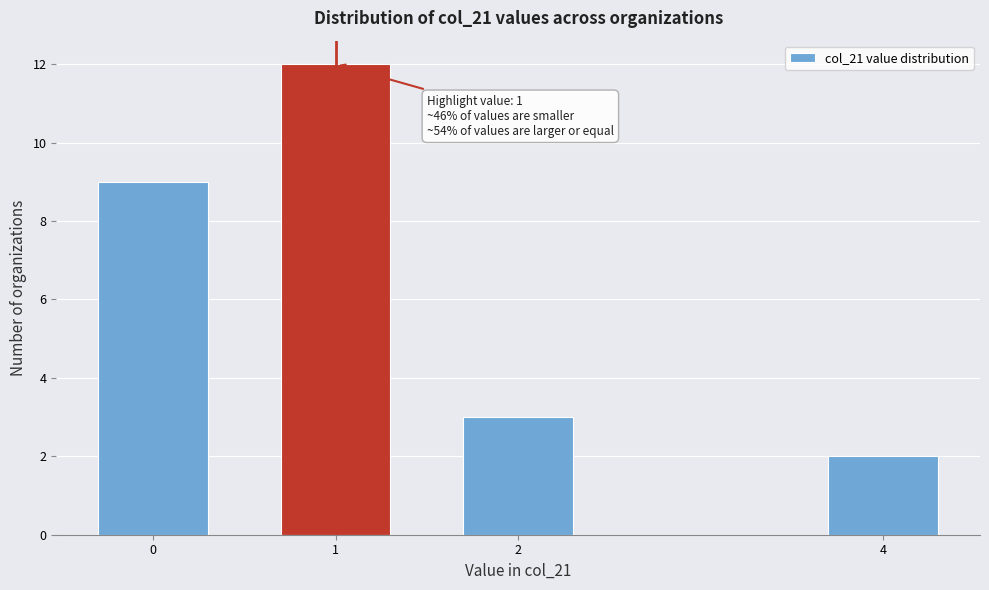

Reading right to left, list all the values displayed in this chart.

4=2	2=3	1=12	0=9